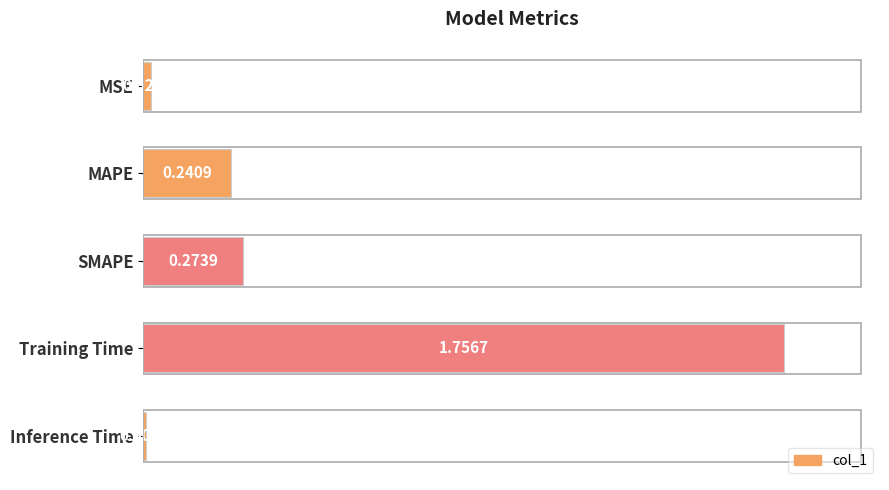

Does the chart contain stacked bars?

No